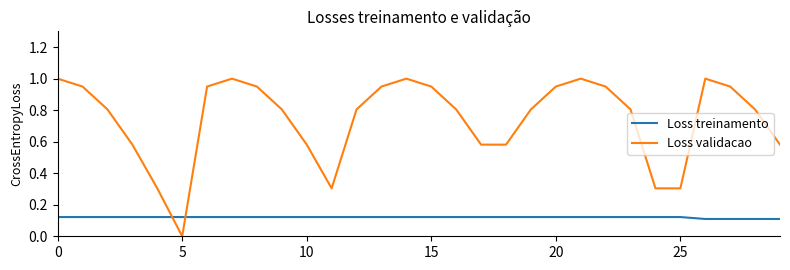

True or false: Loss treinamento and Loss validacao cross at least once.

True